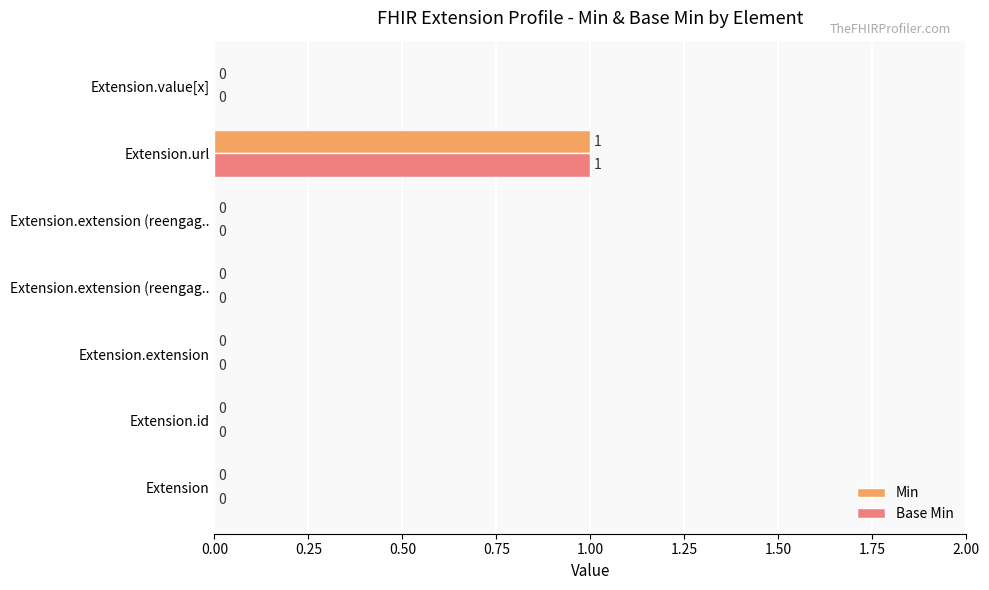

How many Base Min values are between 0 and 1?

7